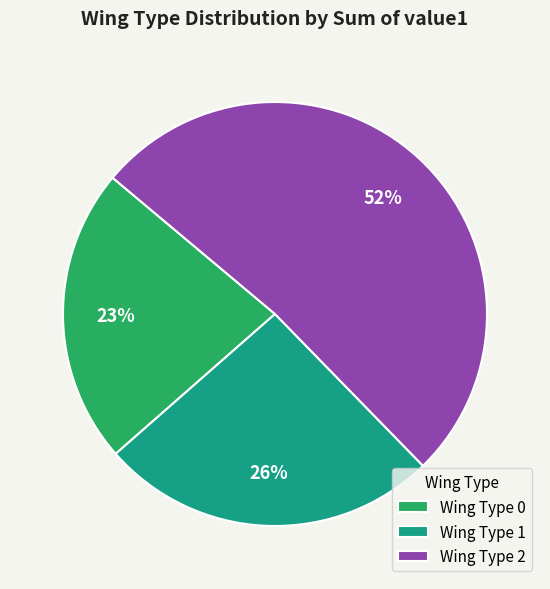

Which slice represents more than half of the pie?

Wing Type 2